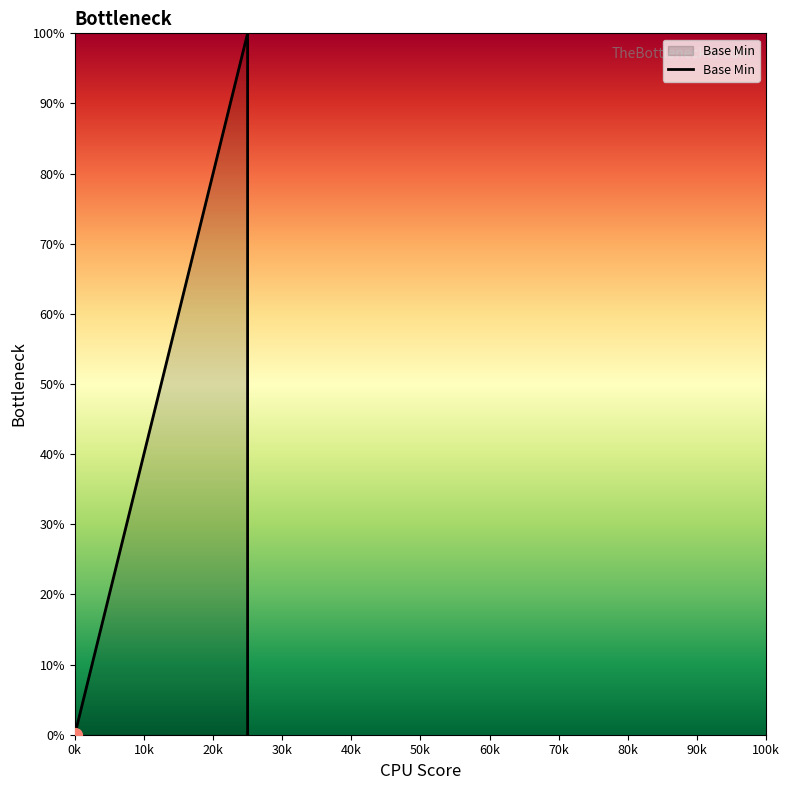

Does the chart display data point markers on the line(s)?

No